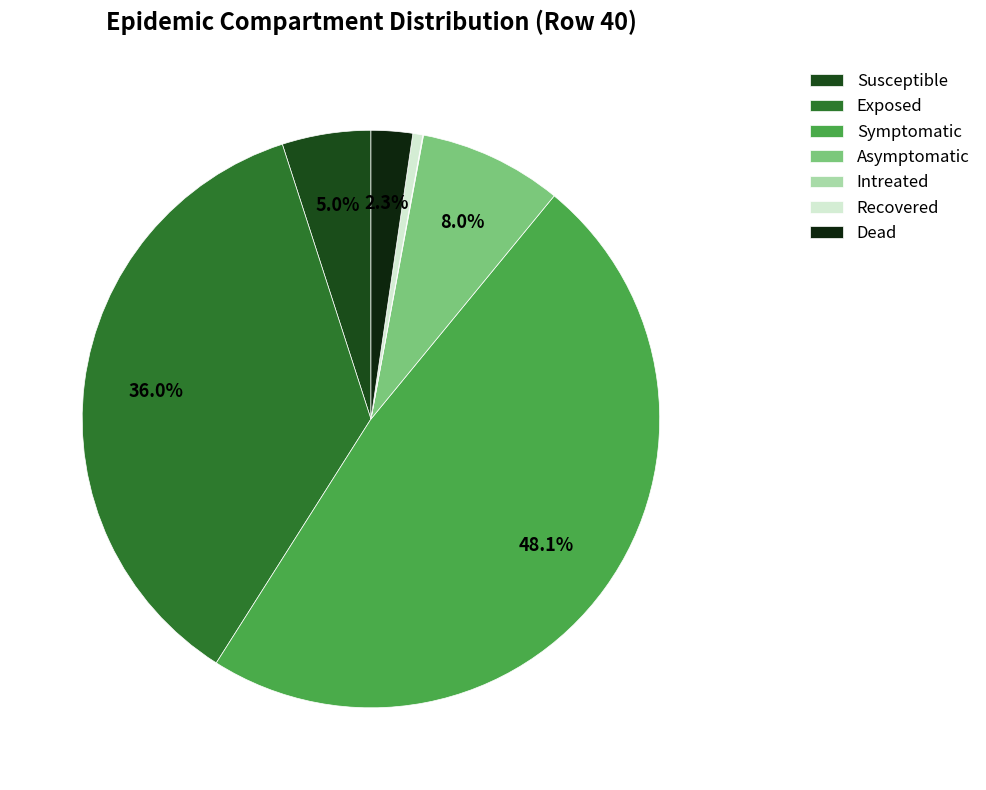

To the nearest percent, what is the difference between the largest and smallest slice percentages?

48%